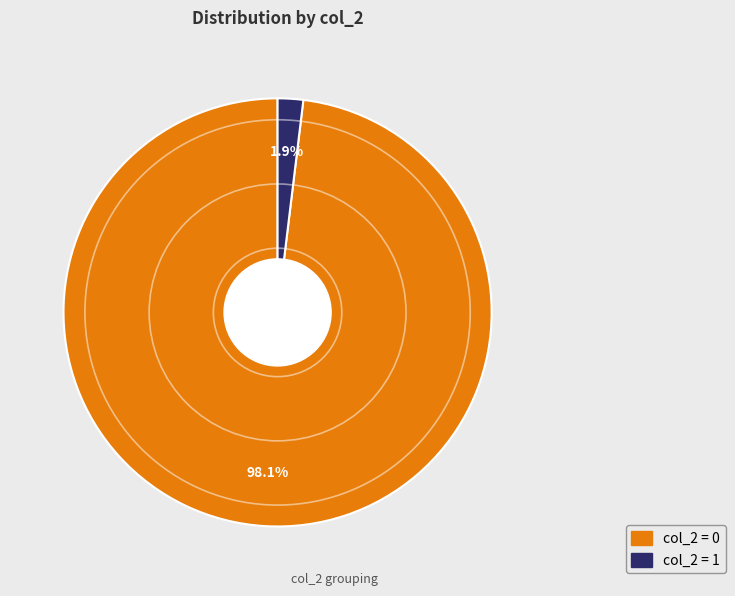

Is there a majority slice in this chart?

Yes